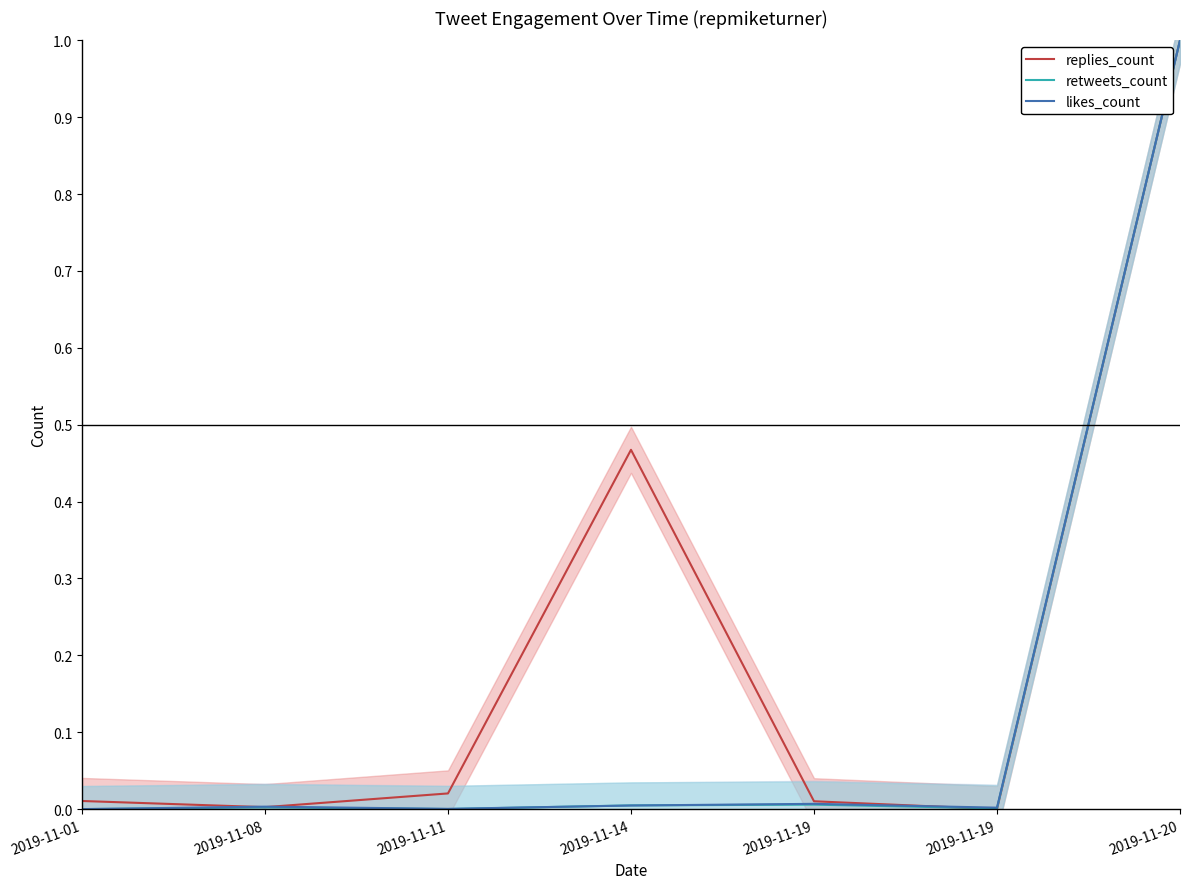

What is the value of the retweets_count point at the 7th from the left?

1.0